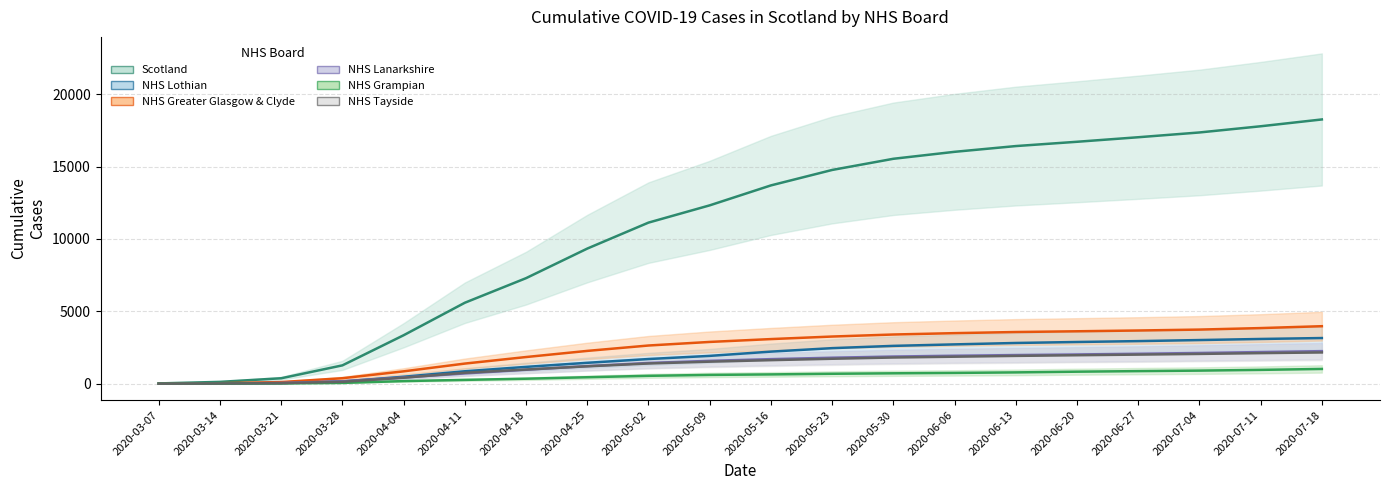

At which label does NHS Grampian first exceed 639?

2020-05-23